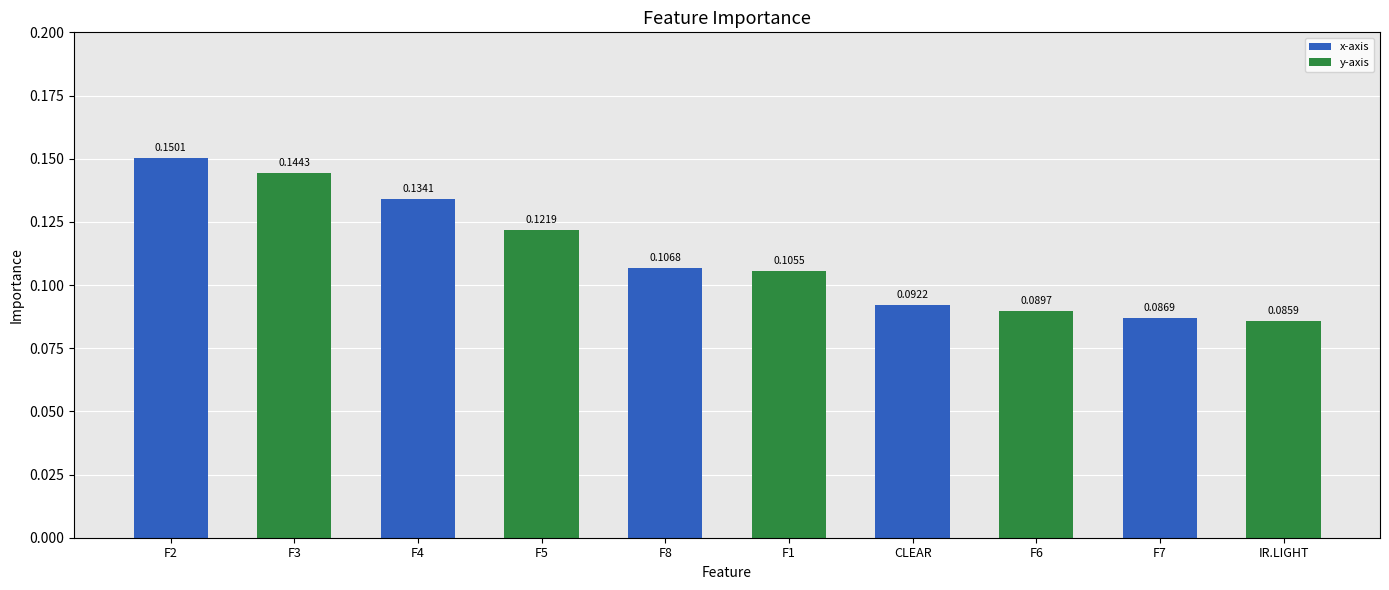

Which has a higher value, IR.LIGHT or F5?

F5